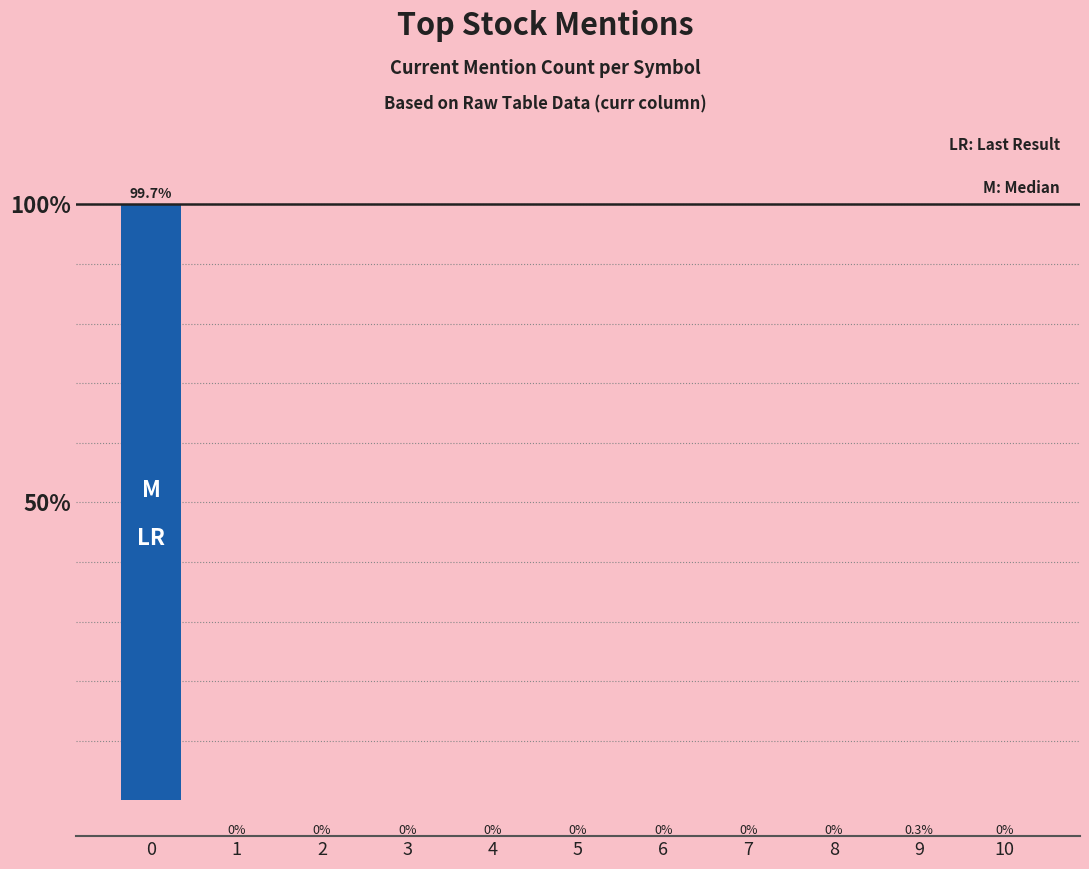

Does the chart contain stacked bars?

No